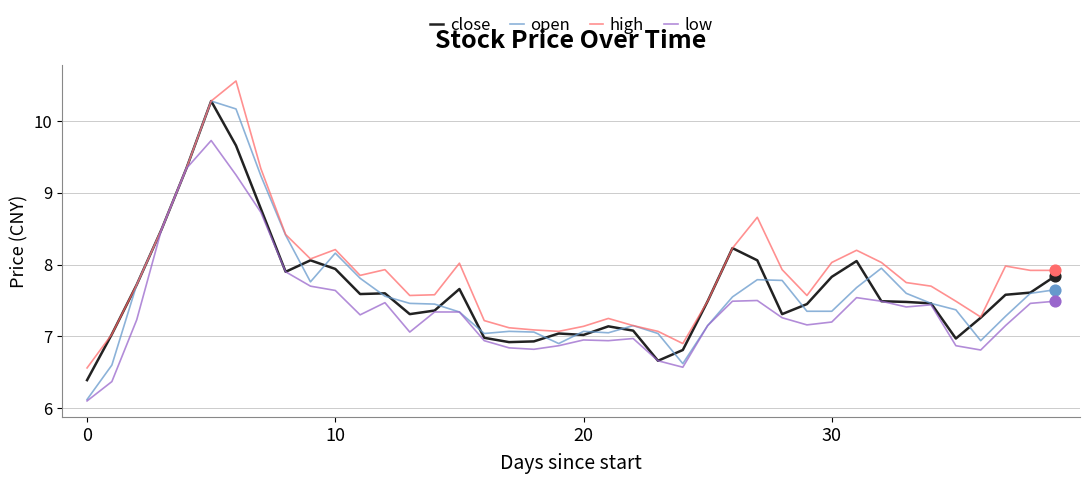

Which series has the widest spread of values?

open